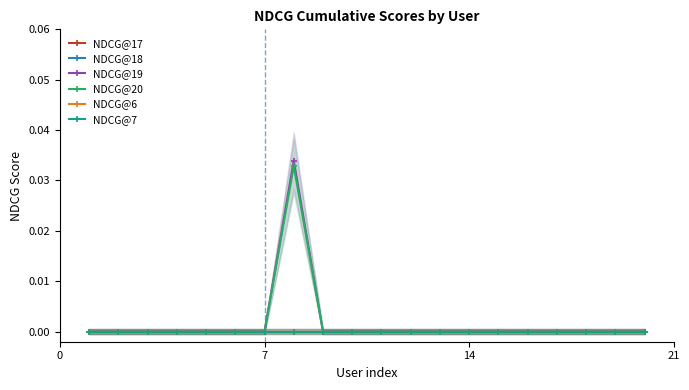

True or false: NDCG@20 and NDCG@17 intersect in this chart.

False